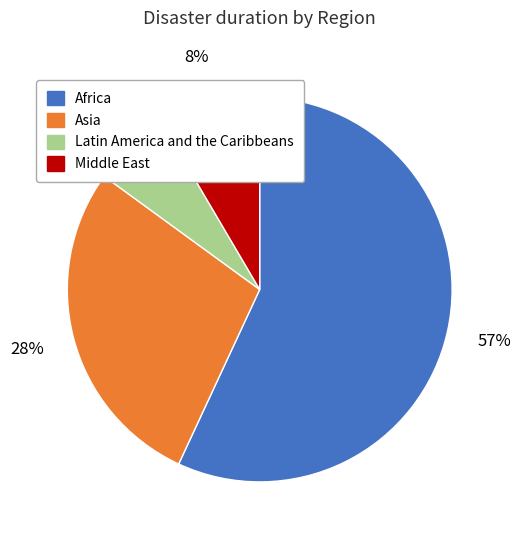

What is the smallest slice in the pie chart?

Latin America and the Caribbeans